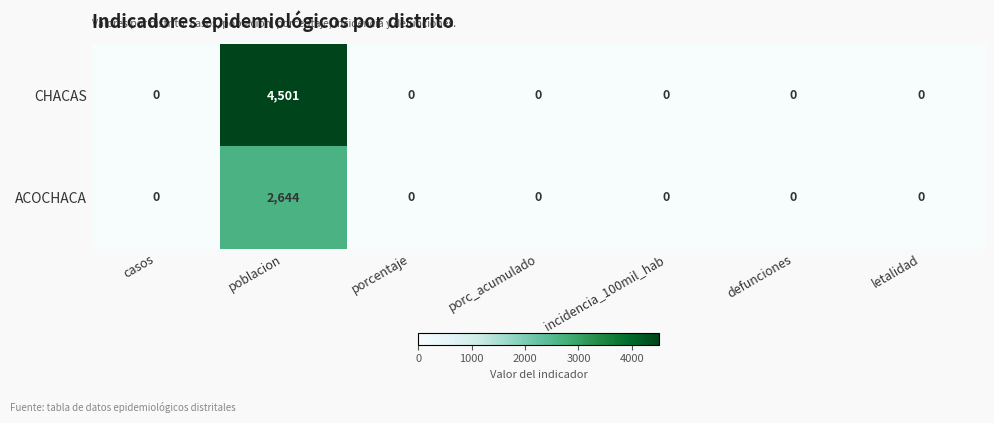

At which label does CHACAS reach its peak?

poblacion